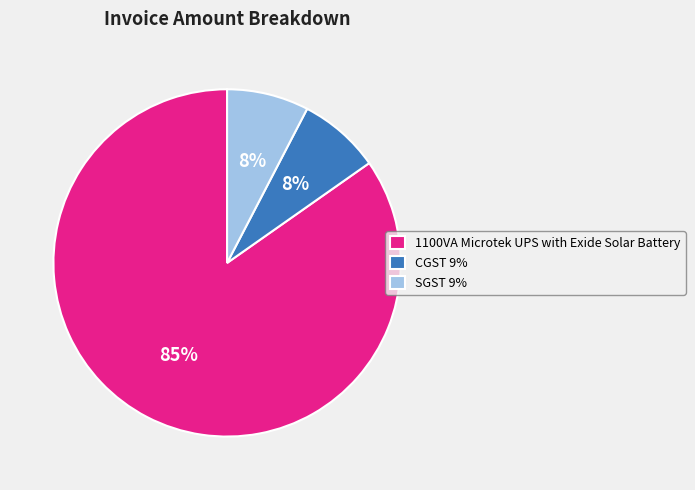

To the nearest percent, what is the average slice percentage?

33%